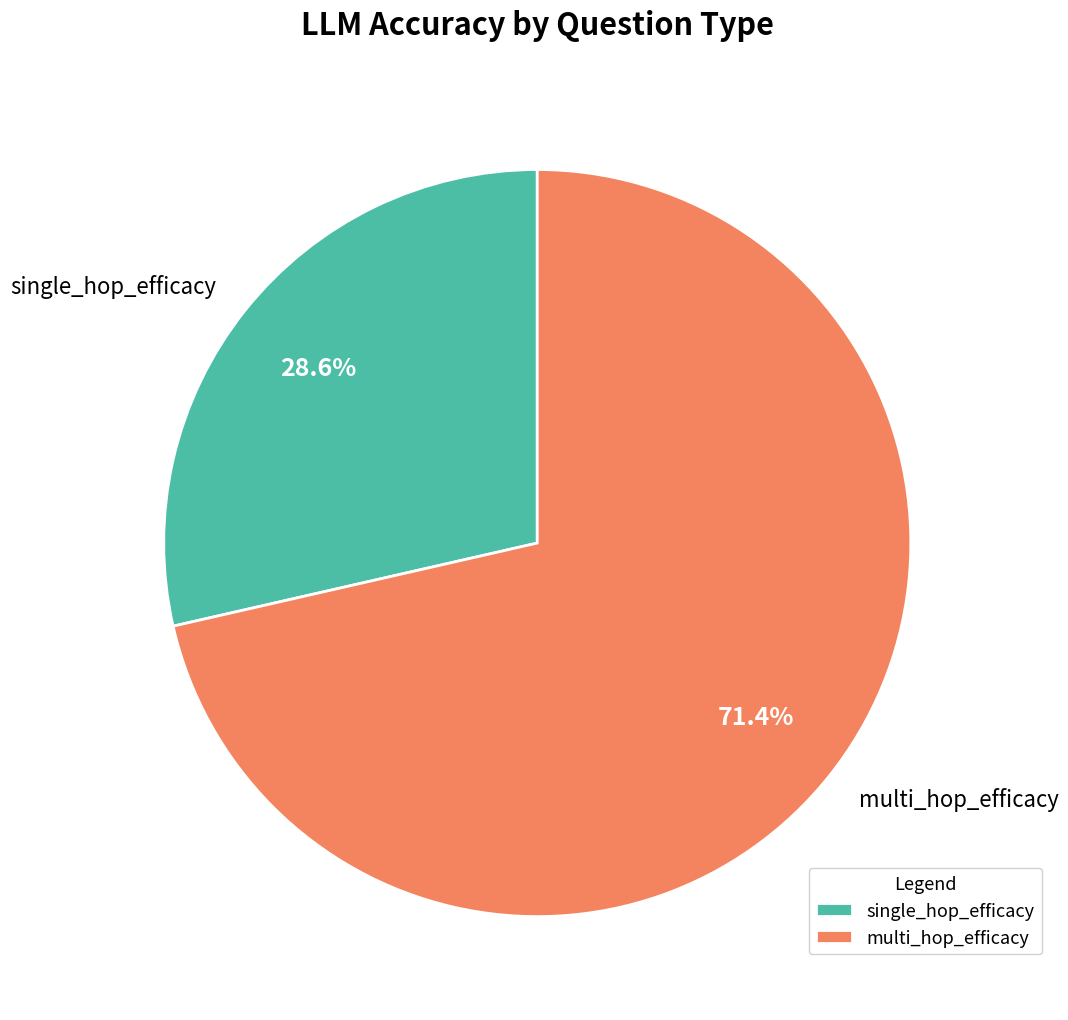

To the nearest percent, what is the average slice percentage?

50%